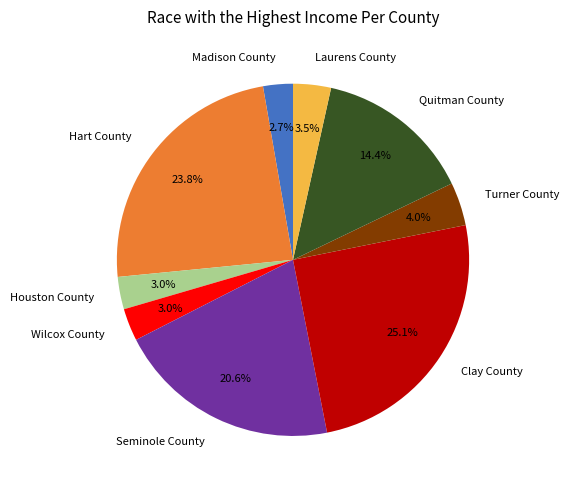

Does Turner County account for over 50% of the chart?

No